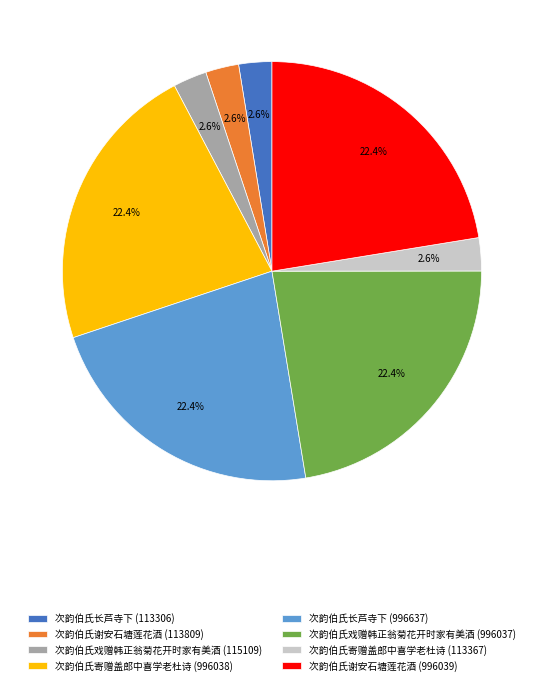

Count the number of slices in the pie.

8